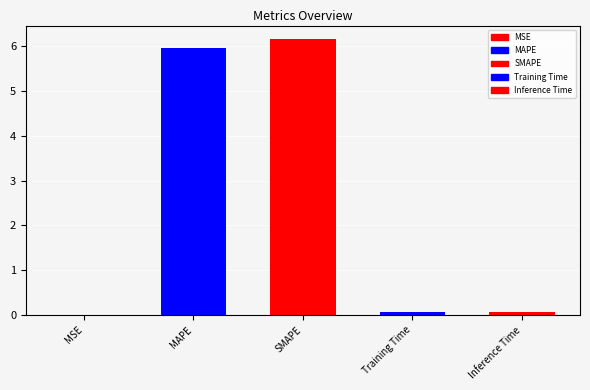

Reading right to left, transcribe all the data shown in this chart.

0.1	0.1	6.1	6.0	0.0